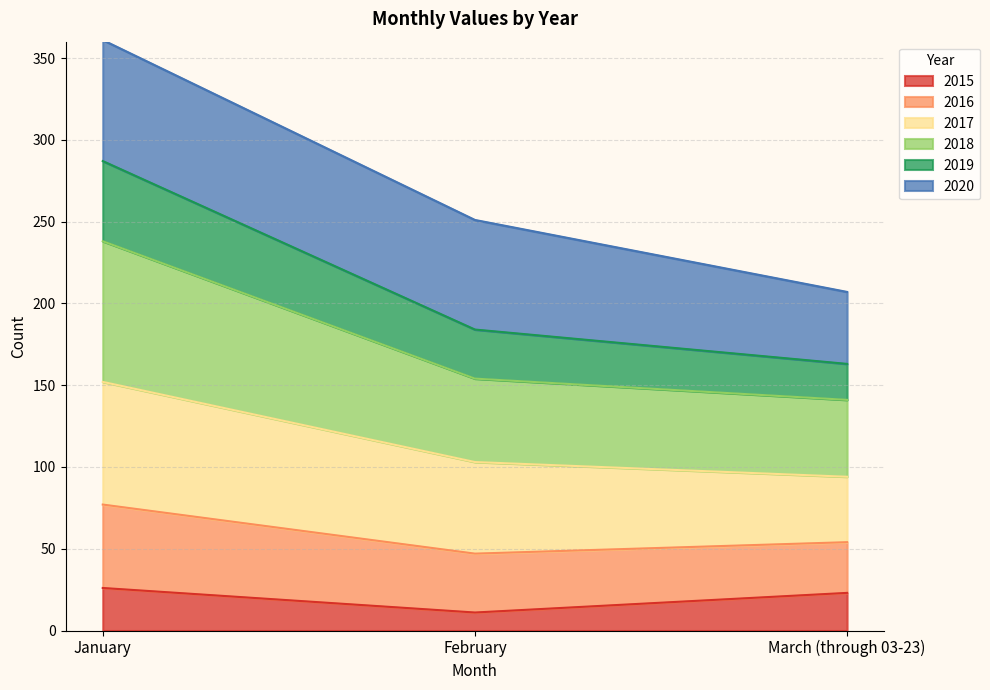

What is the total value across all series at February?

251